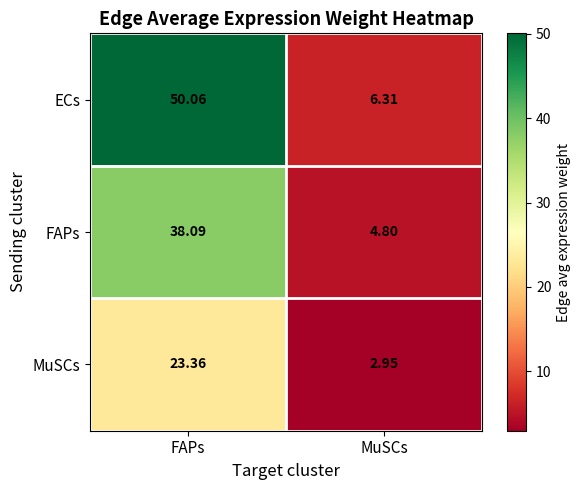

Which series has the widest spread of values?

ECs